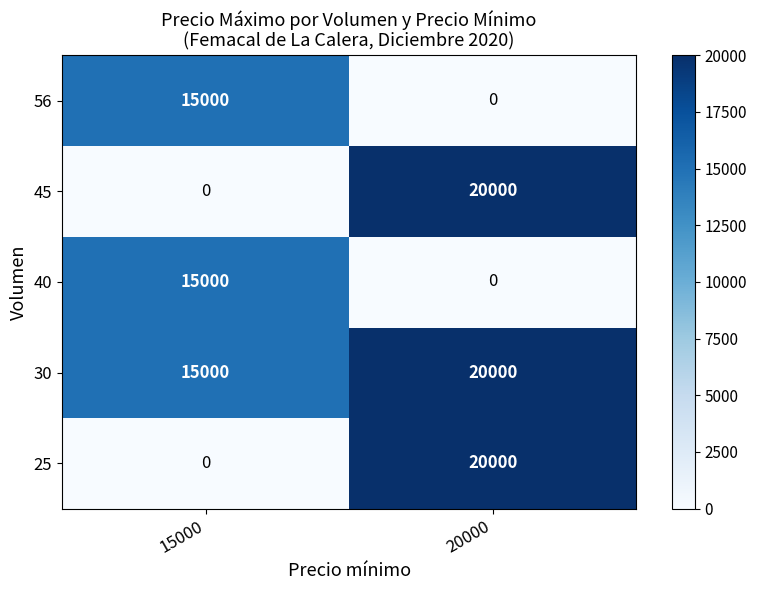

What is the total value across all series at 15000?

45000